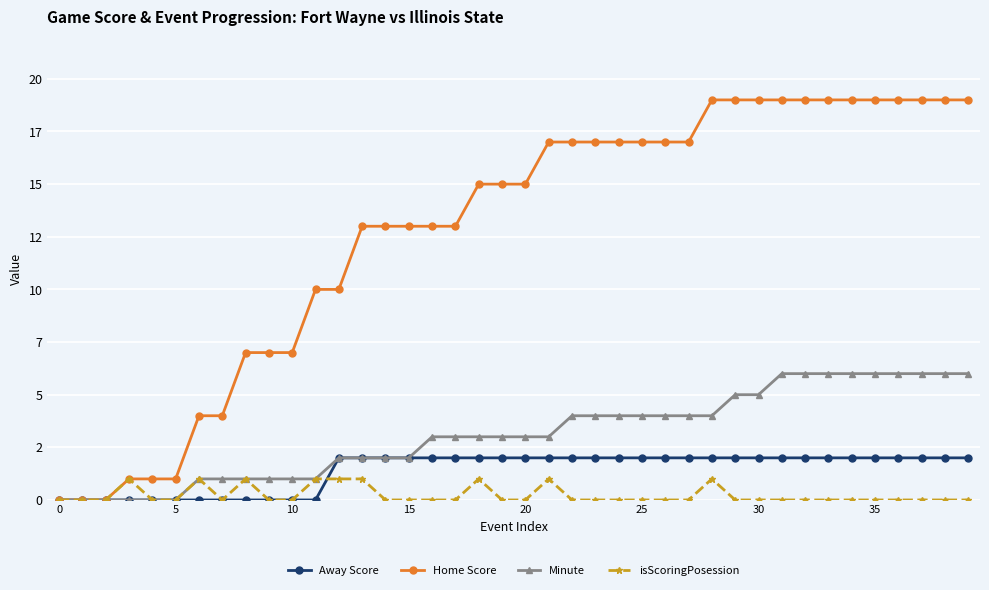

Where does the Minute series first go above 3?

22